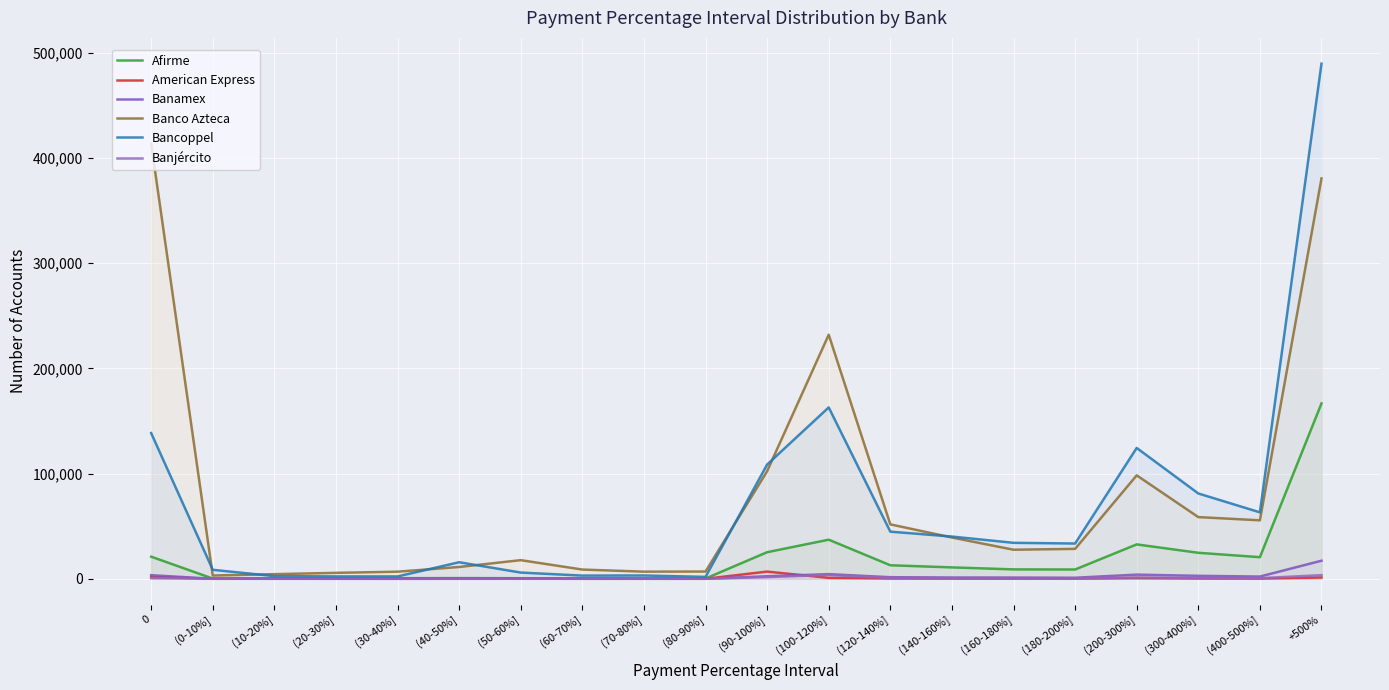

At which category does Afirme reach its first local peak?

(40-50%]